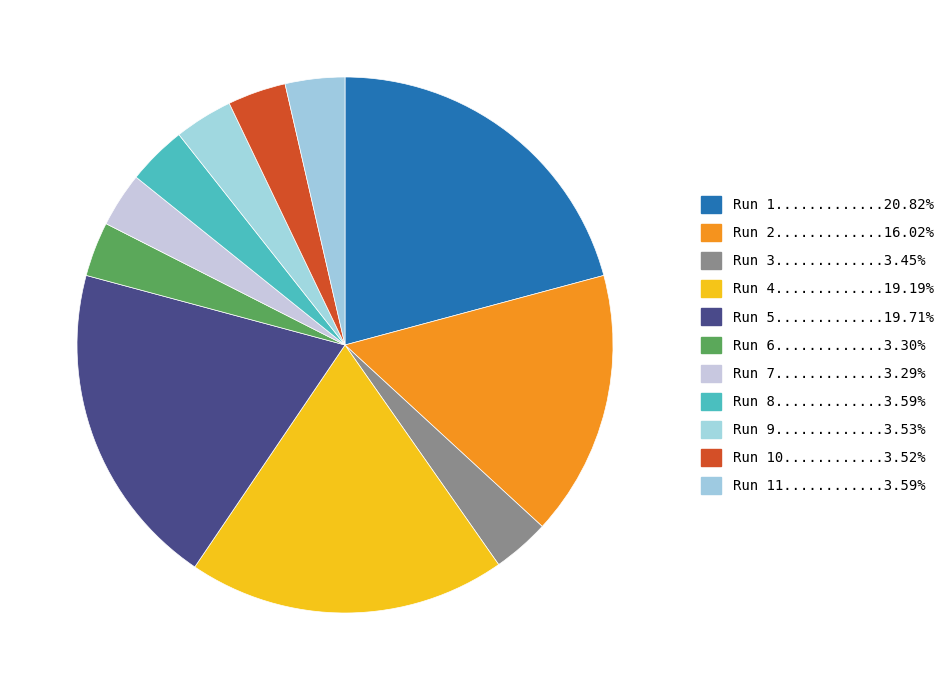

Rank the categories by value from lowest to highest.

Run 7, Run 6, Run 3, Run 10, Run 9, Run 11, Run 8, Run 2, Run 4, Run 5, Run 1